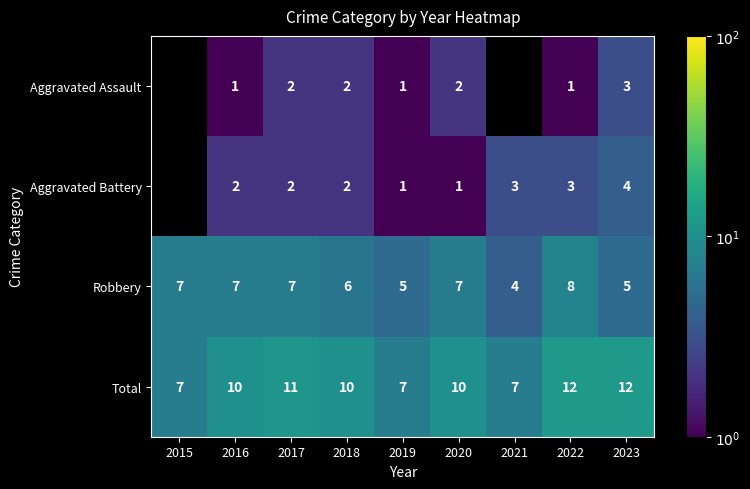

At which category is the sum across all series the highest?

2022